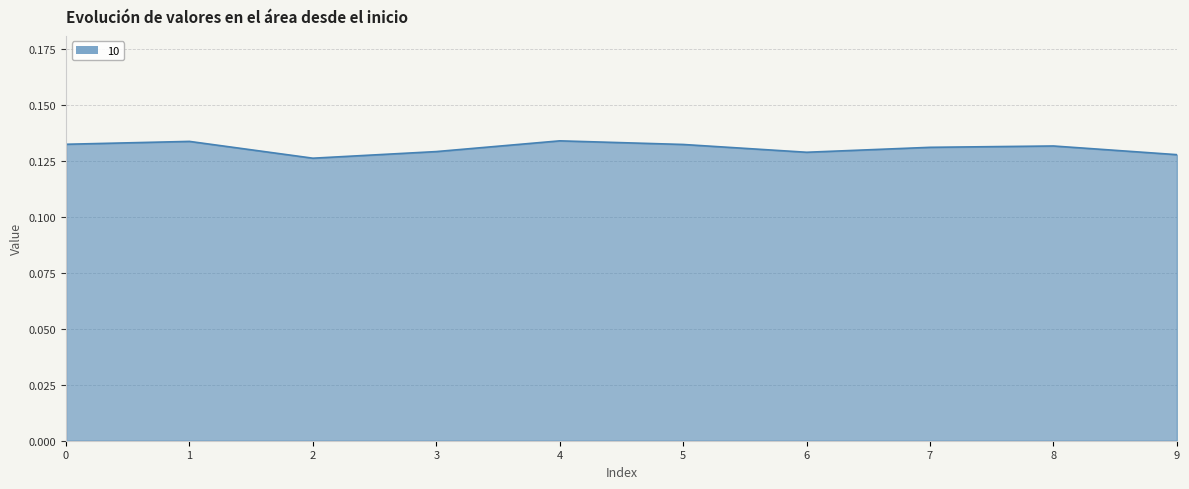

Which has a higher value, 9 or 4?

4